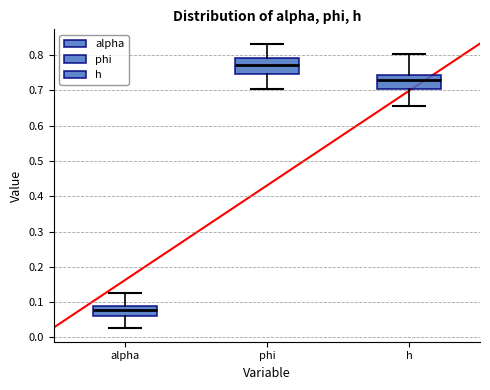

Where does the upper whisker of the box for h end on the y-axis? The values are not printed on the chart, so give them approximately, as read against the axis.

0.80